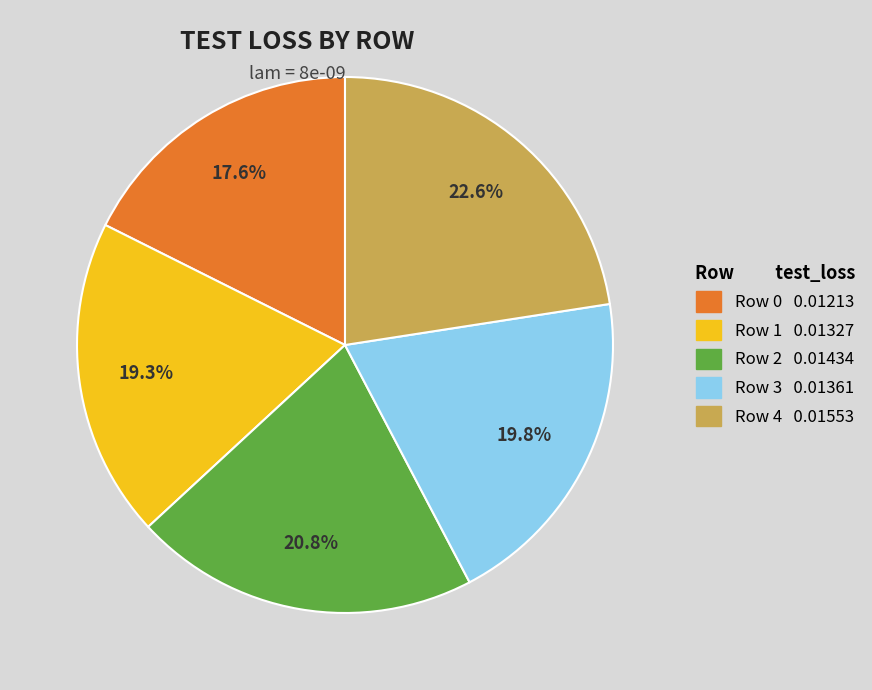

Which category has the biggest portion of the pie?

Row 4